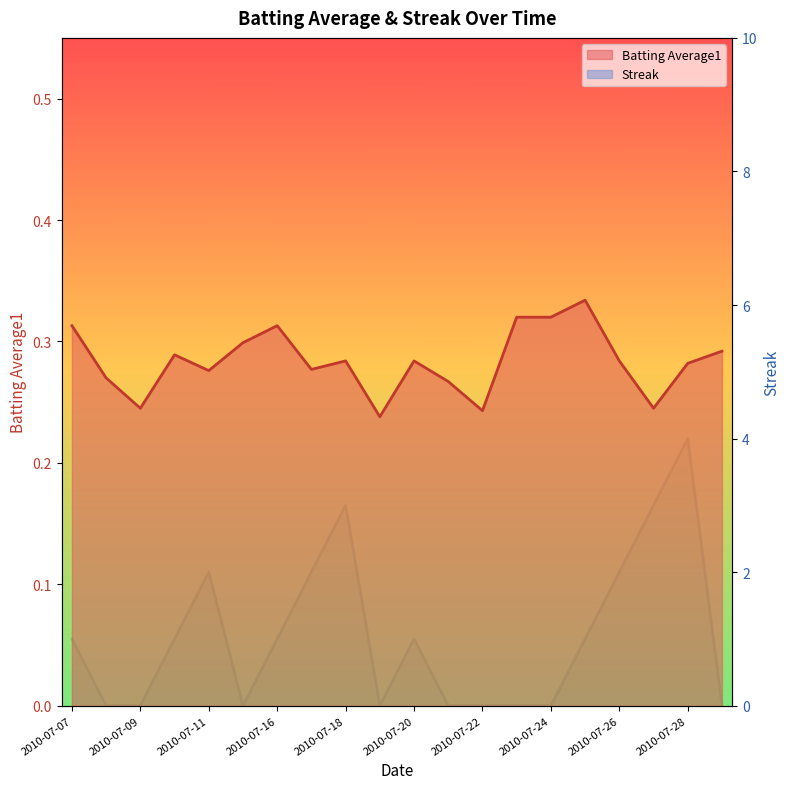

True or false: Streak has more than 2 points higher than both neighbors.

True